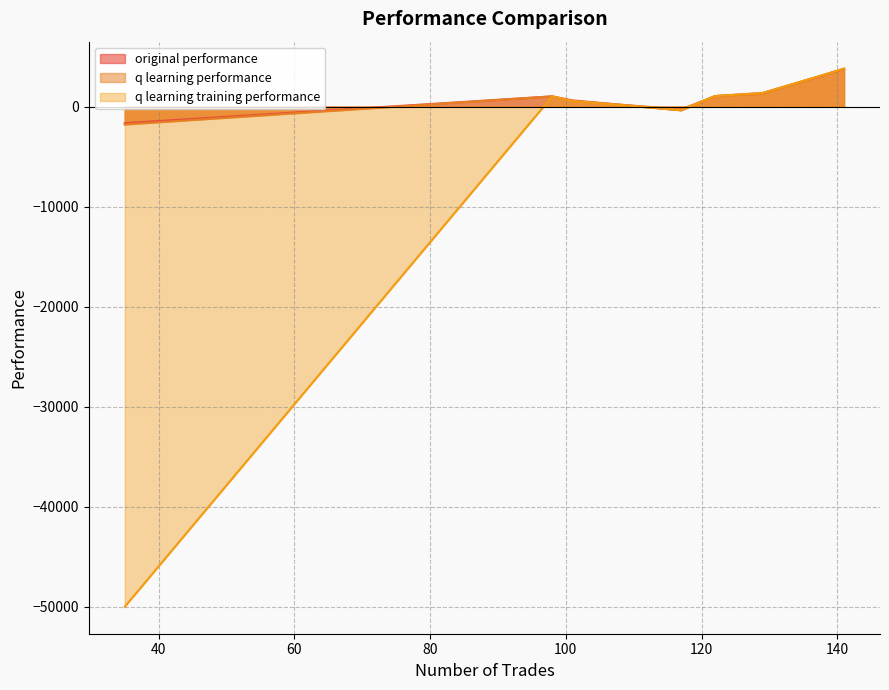

How many distinct data groups are displayed?

3